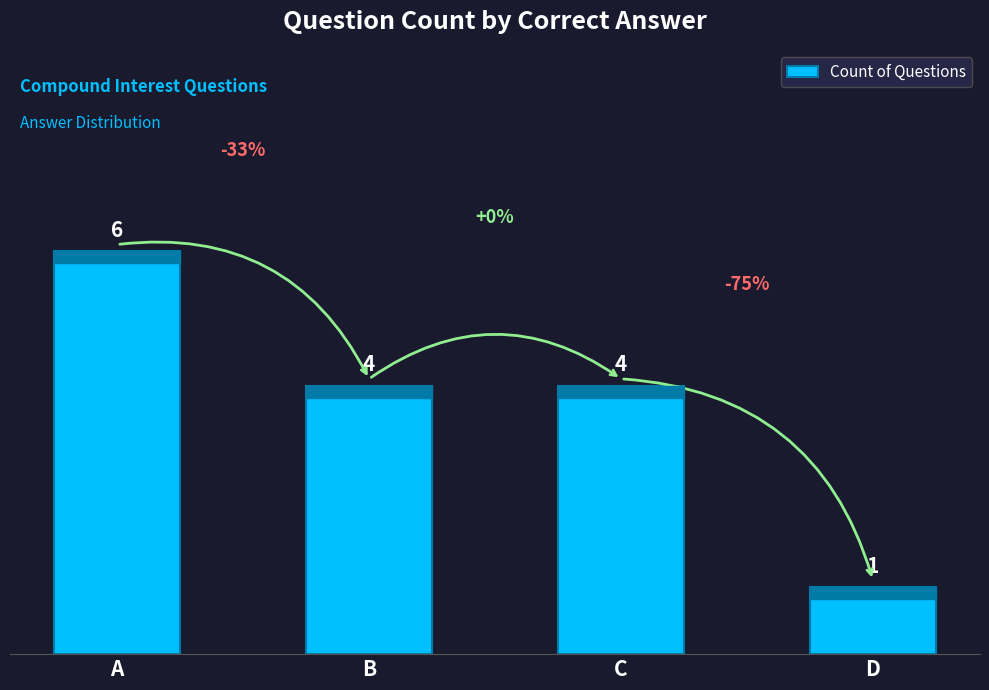

What is the sum of all values?

15